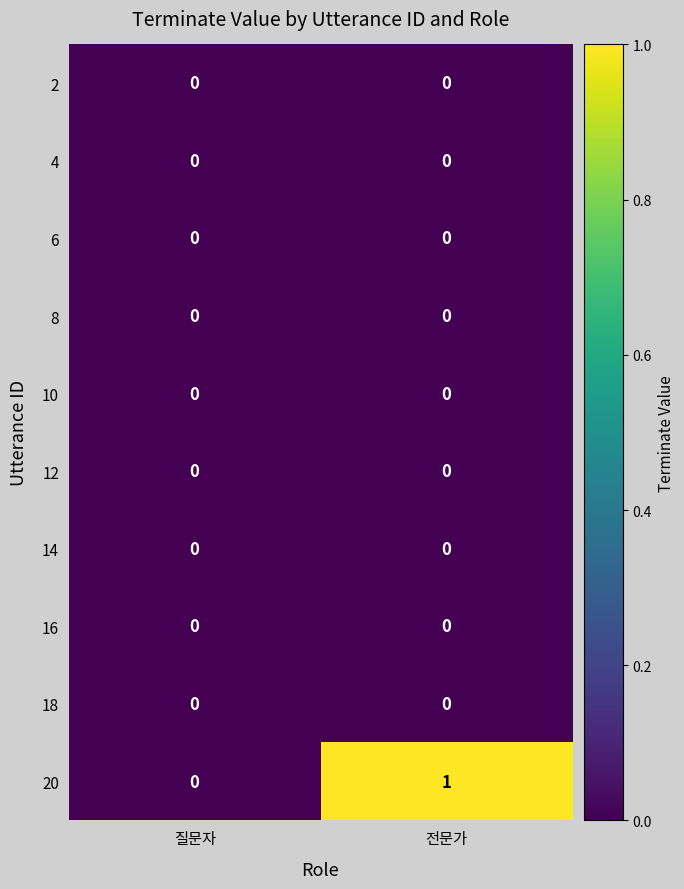

Reading left to right, transcribe all the data shown in this chart.

2: 0	0
4: 0	0
6: 0	0
8: 0	0
10: 0	0
12: 0	0
14: 0	0
16: 0	0
18: 0	0
20: 0	1